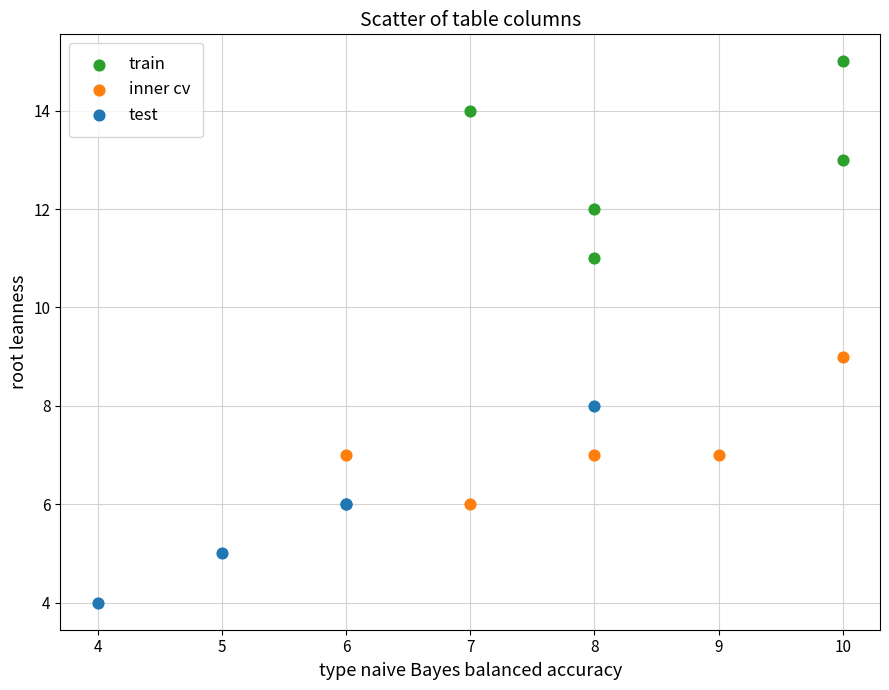

Which series reaches the maximum Y coordinate?

train